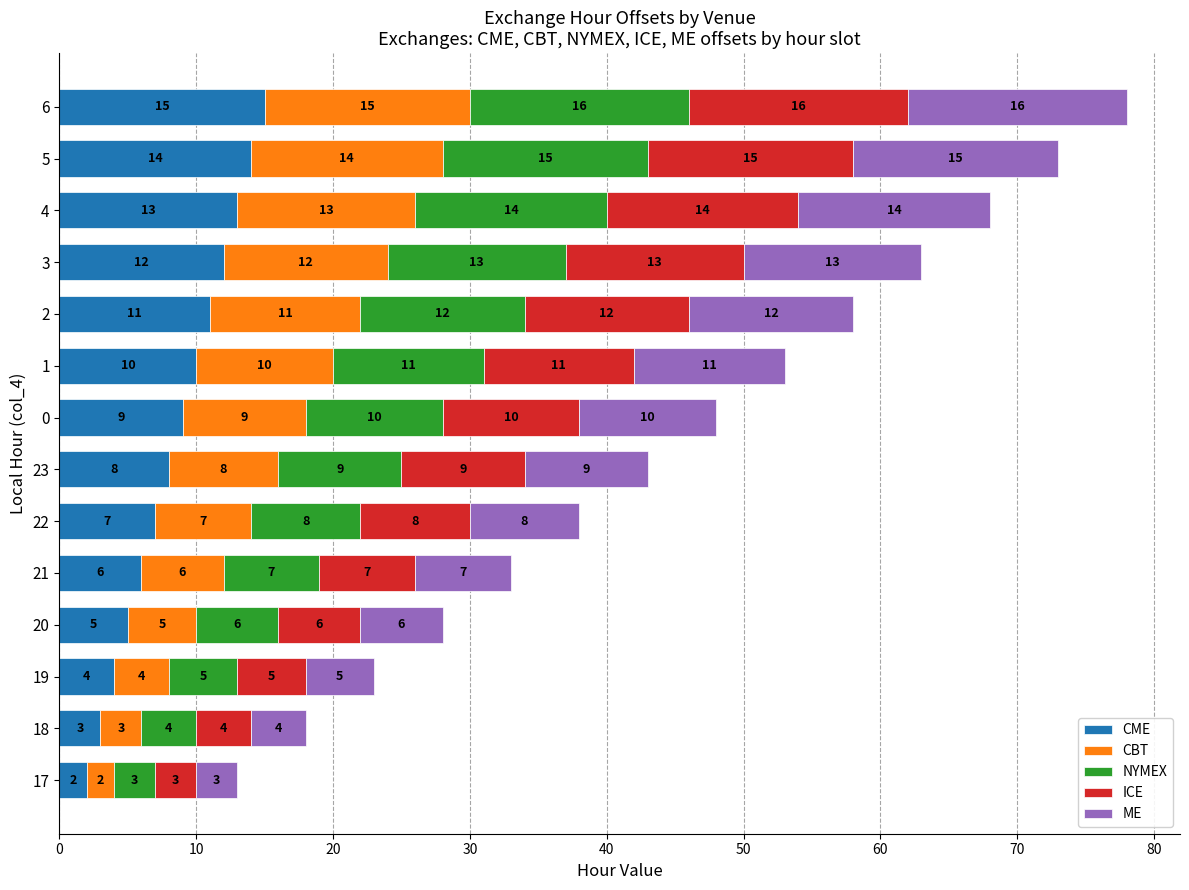

What is the total value across all series at 6?

78